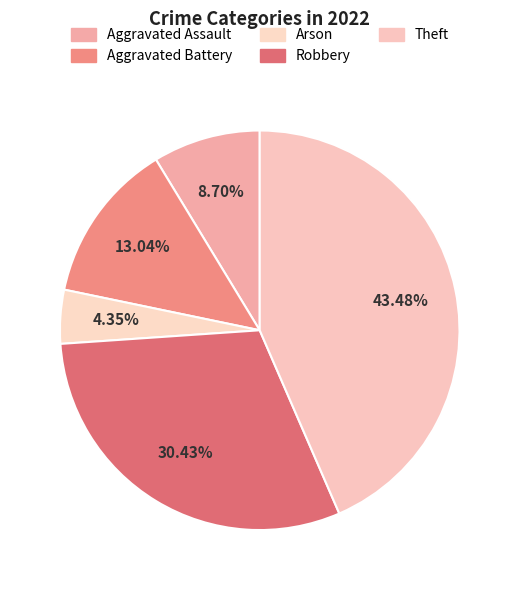

Is it true that Robbery is 18% of the pie?

False